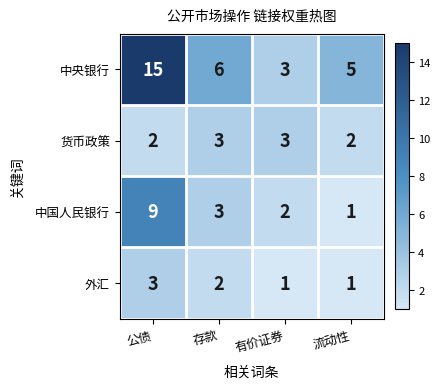

What is the total value across all series at 有价证券?

9